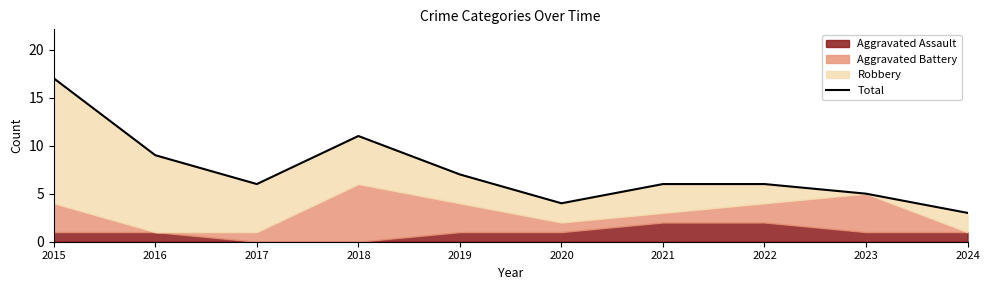

At which category does the chart reach its minimum across all series?

2024